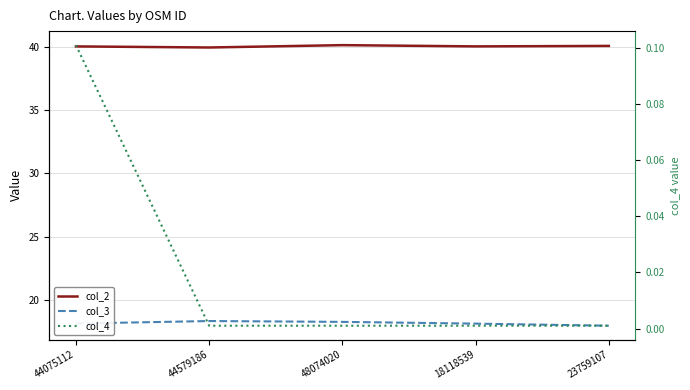

At 44579186, list the series in order from largest to smallest.

col_2, col_3, col_4